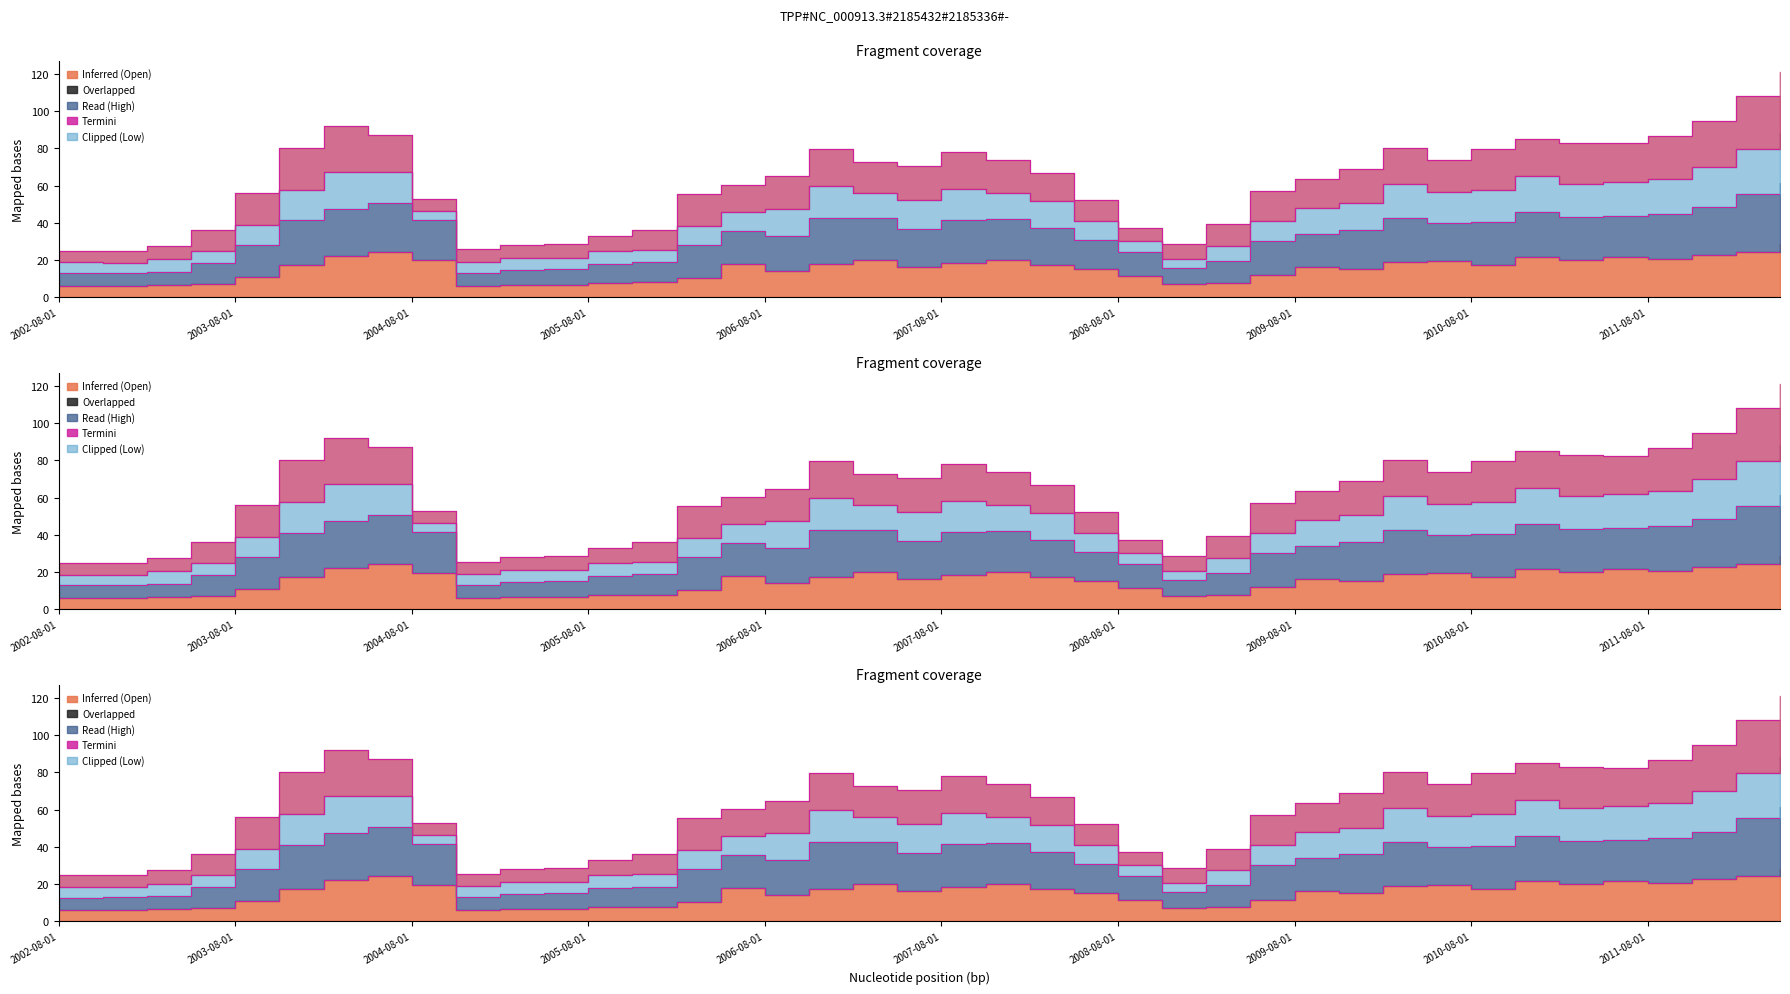

Is the value of Open at 2004-11-01 greater than the value of High at 2012-02-01?

No